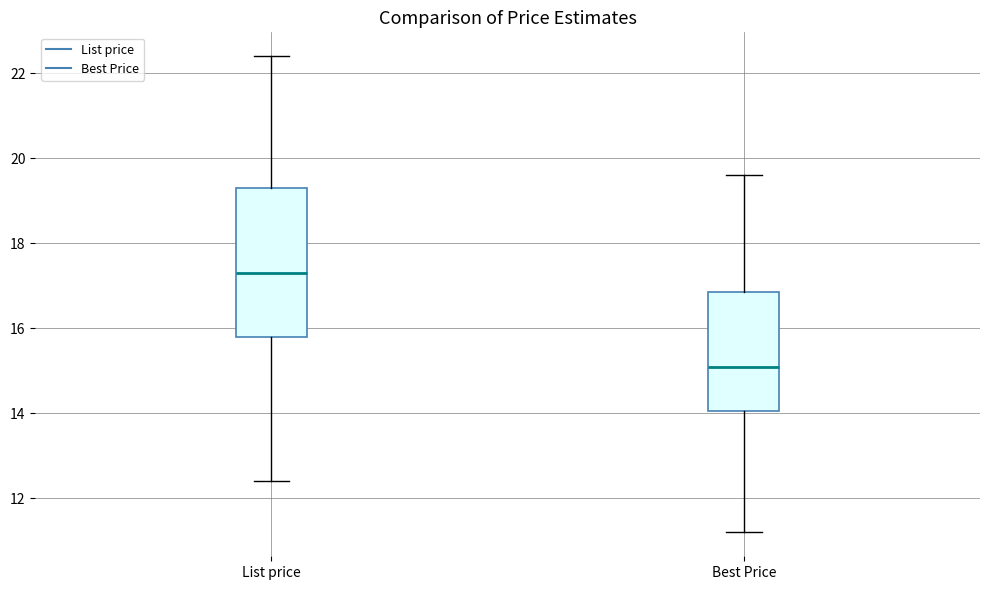

Comparing the boxes themselves (not the whiskers), which one is the tallest?

List price